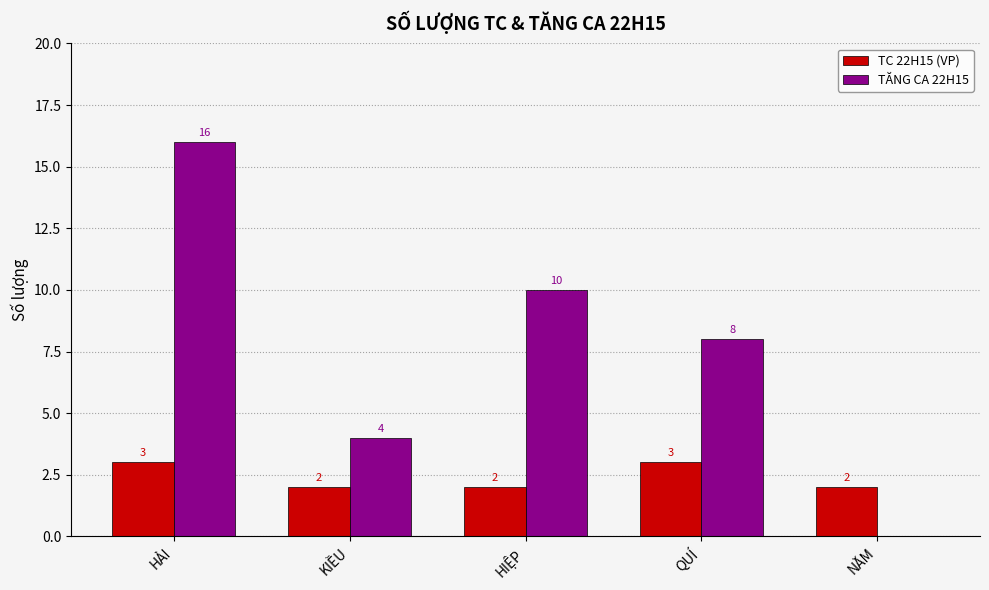

The value of TC 22H15 (VP) at HẢI is 3. True or false?

True